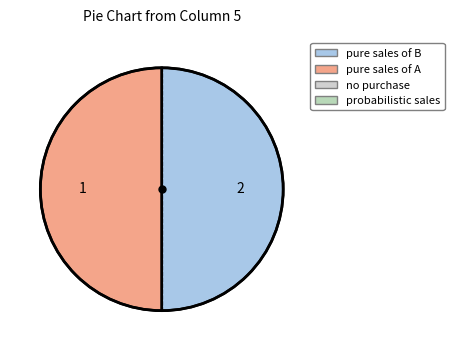

How many slices are in this pie chart?

2